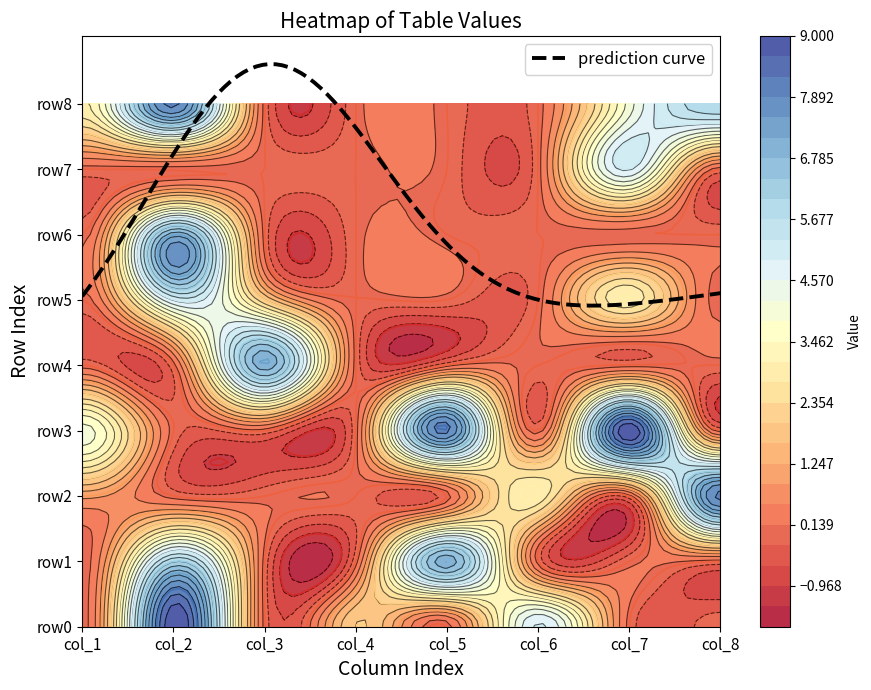

List the series in order of their peak value, lowest first.

row5, row7, row1, row4, row6, row2, row8, row0, row3